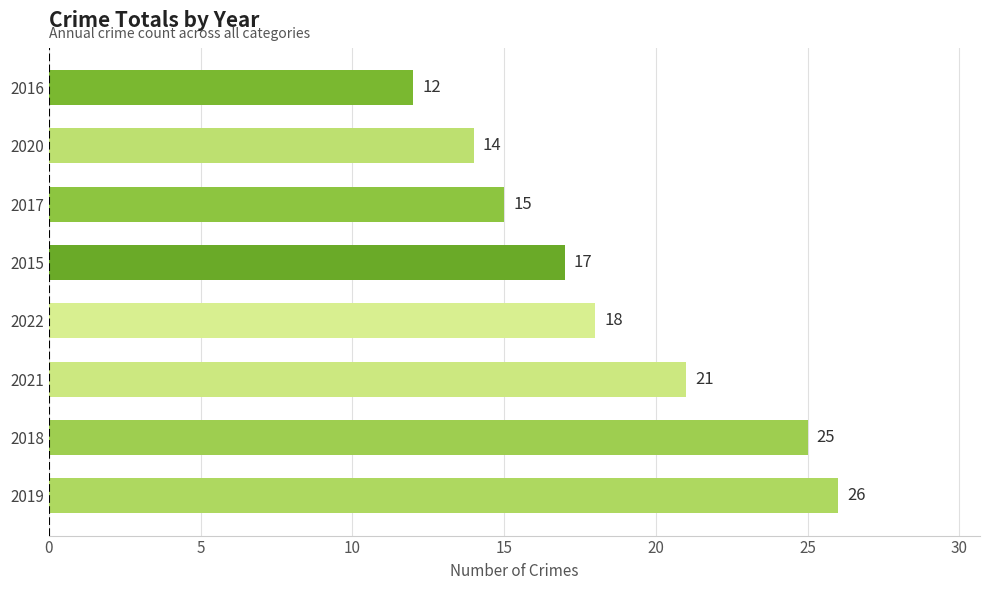

What is the change in value from 2018 to 2015?

-8